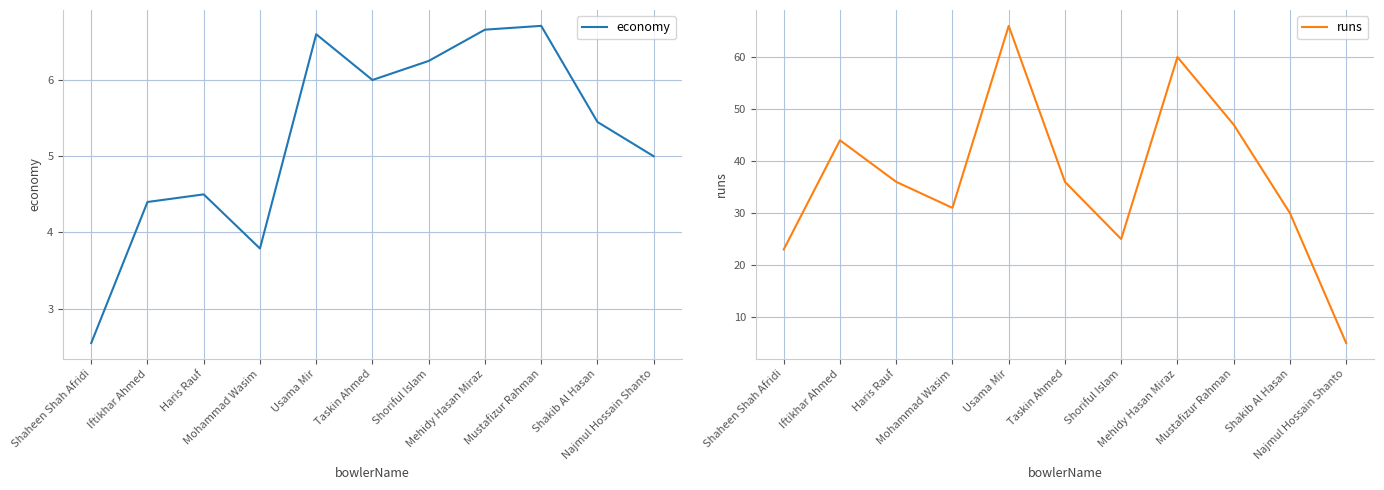

Count the number of categories in the chart.

11